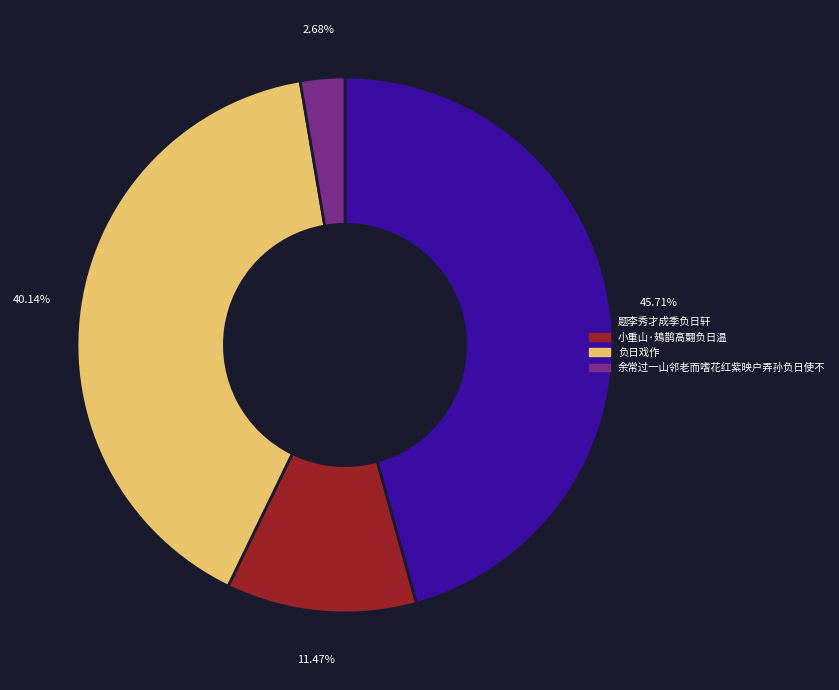

To the nearest percent, what portion does 题李秀才成季负日轩 represent?

46%